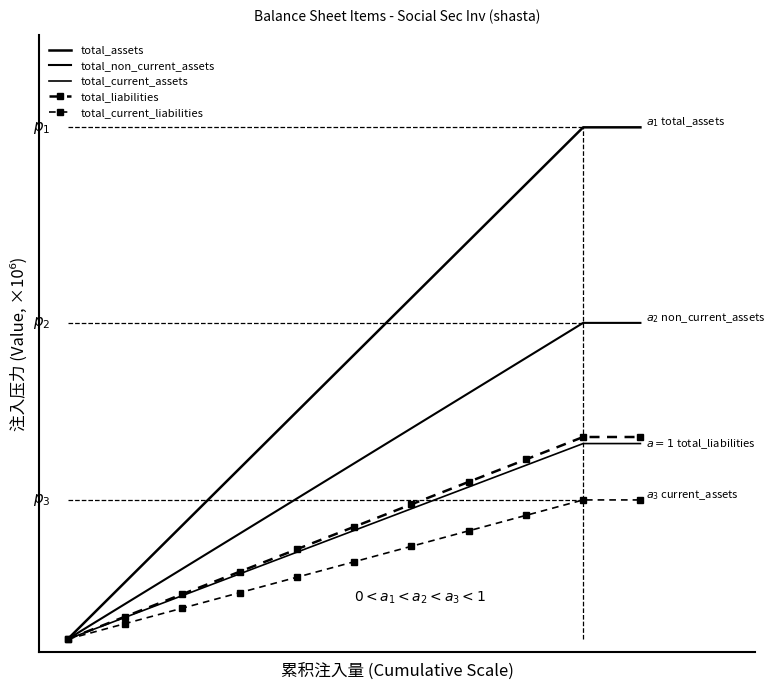

Rank the series by their maximum value, from highest to lowest.

total_assets, total_non_current_assets, total_liabilities, total_current_assets, total_current_liabilities